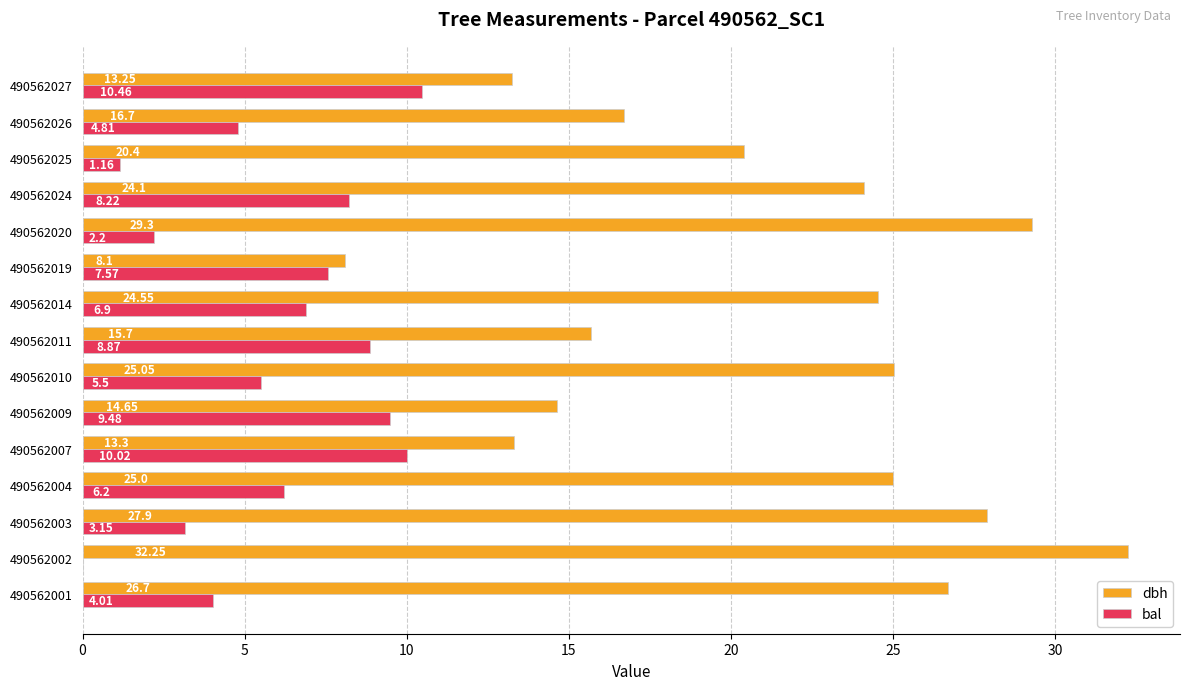

At which category does the chart reach its peak across all series?

490562002